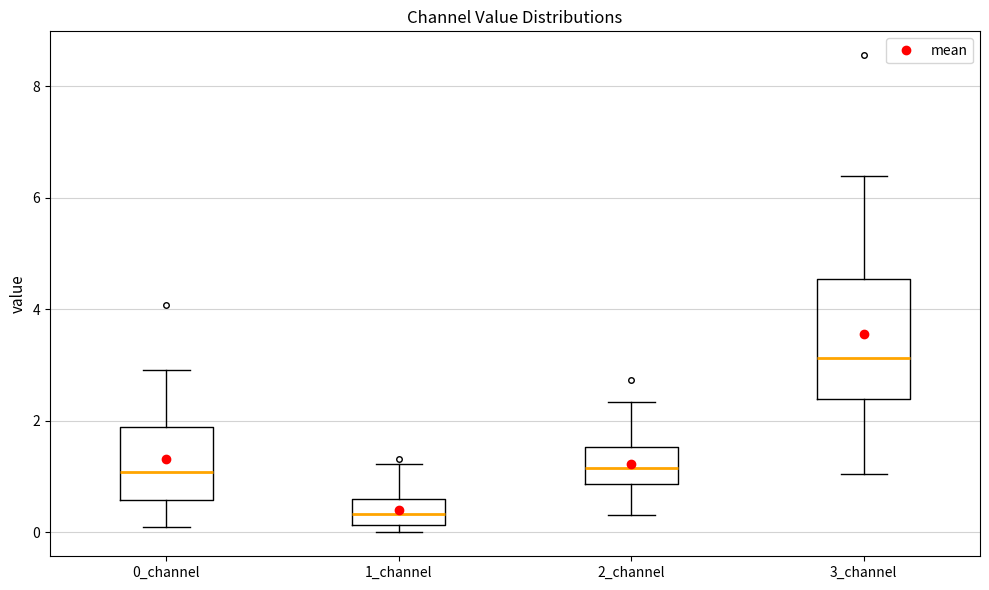

Which box's median line is the highest?

3_channel